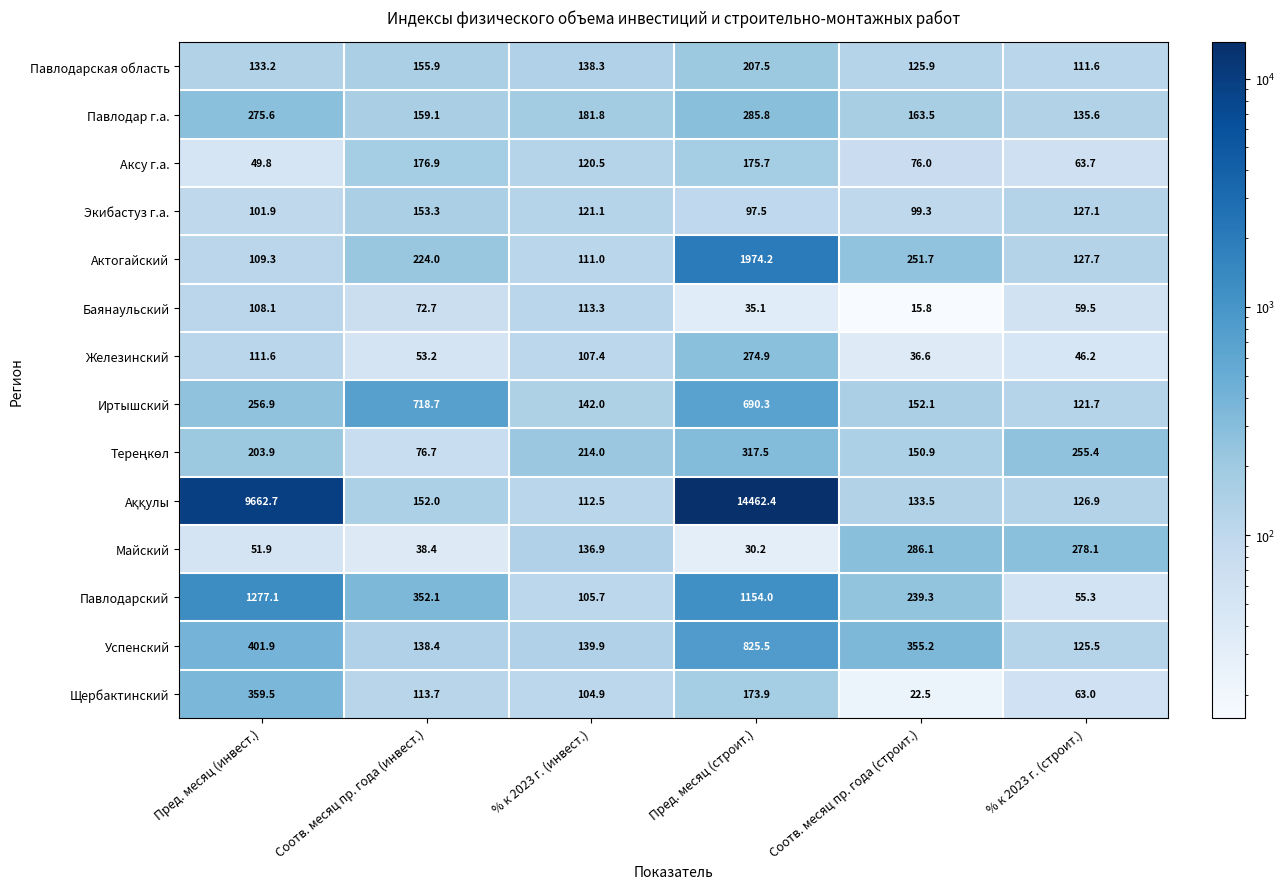

What is the sum of all Щербактинский values?

837.5